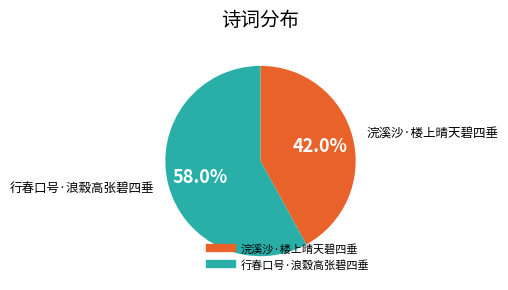

To the nearest percent, what is the difference between the 浣溪沙·楼上晴天碧四垂 and 行春口号·浪縠高张碧四垂 slice percentages?

16%